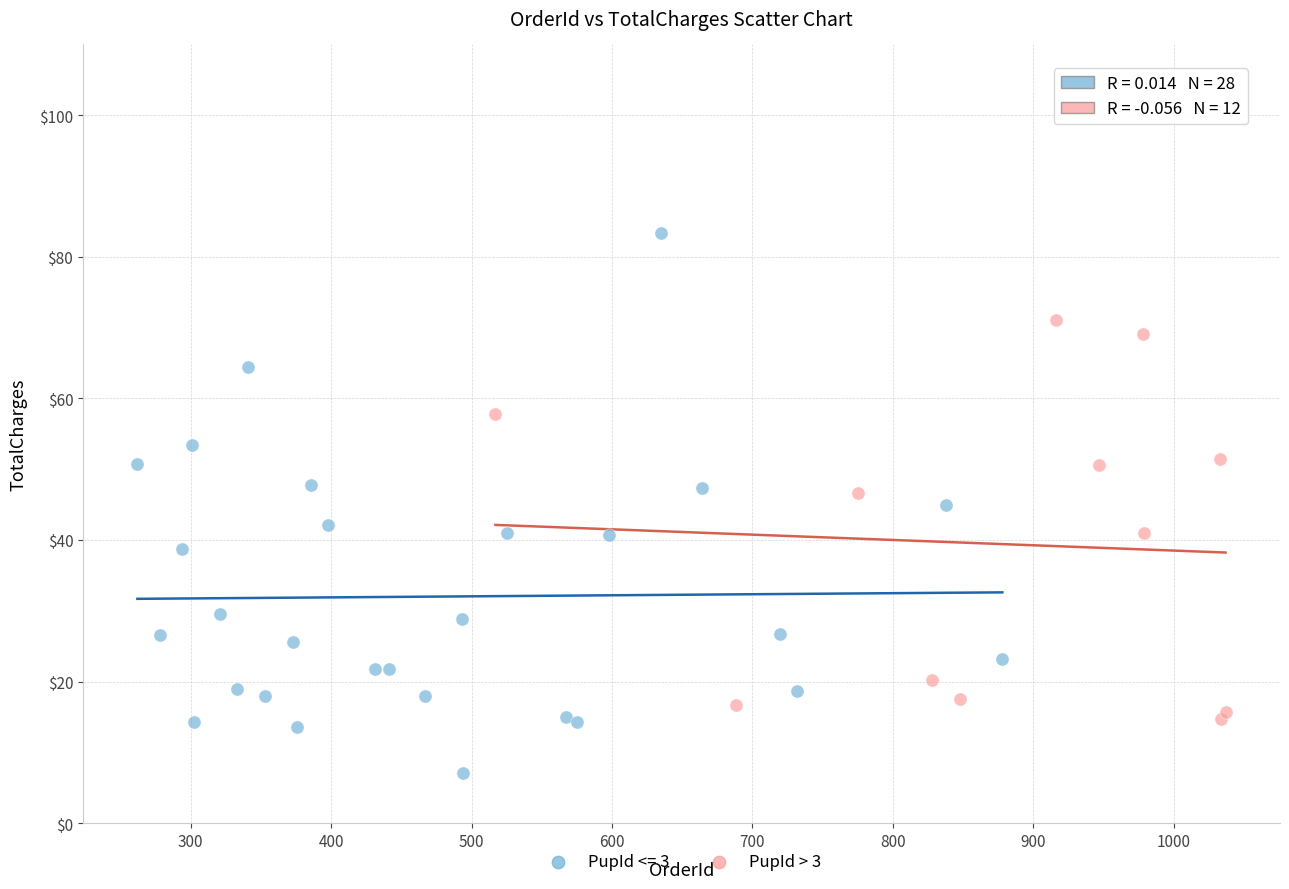

Which series reaches the minimum Y coordinate?

PupId <= 3